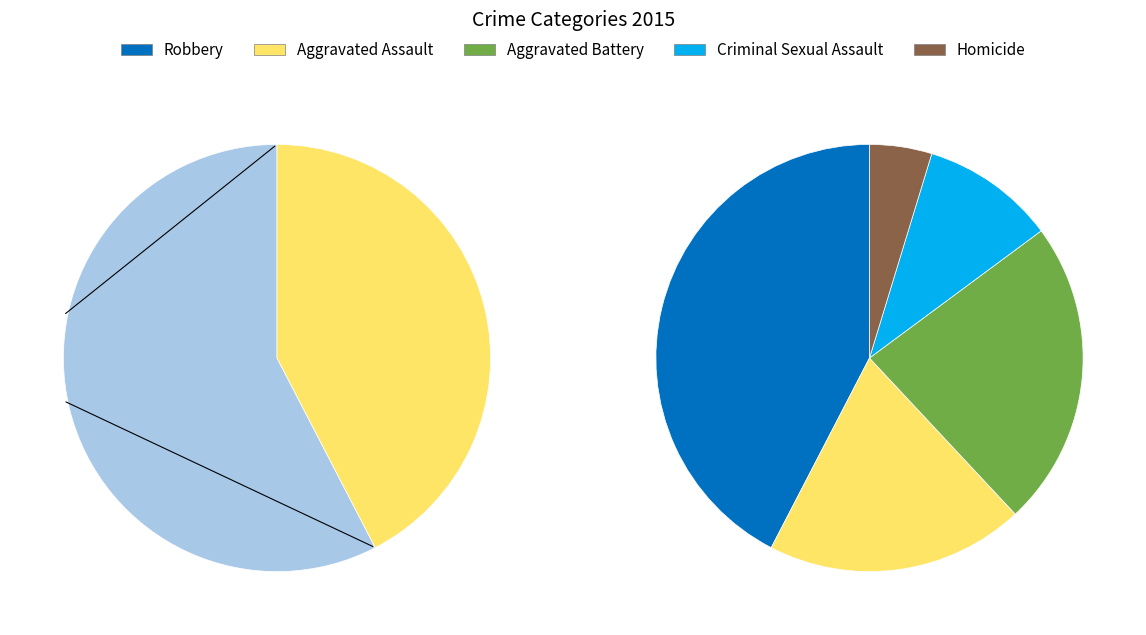

How many segments does this pie chart have?

5